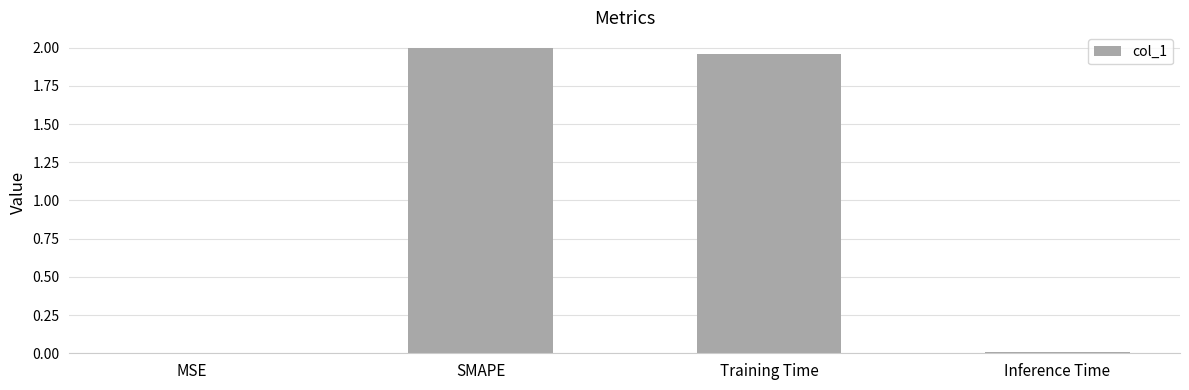

At which label does the data first exceed 1?

SMAPE